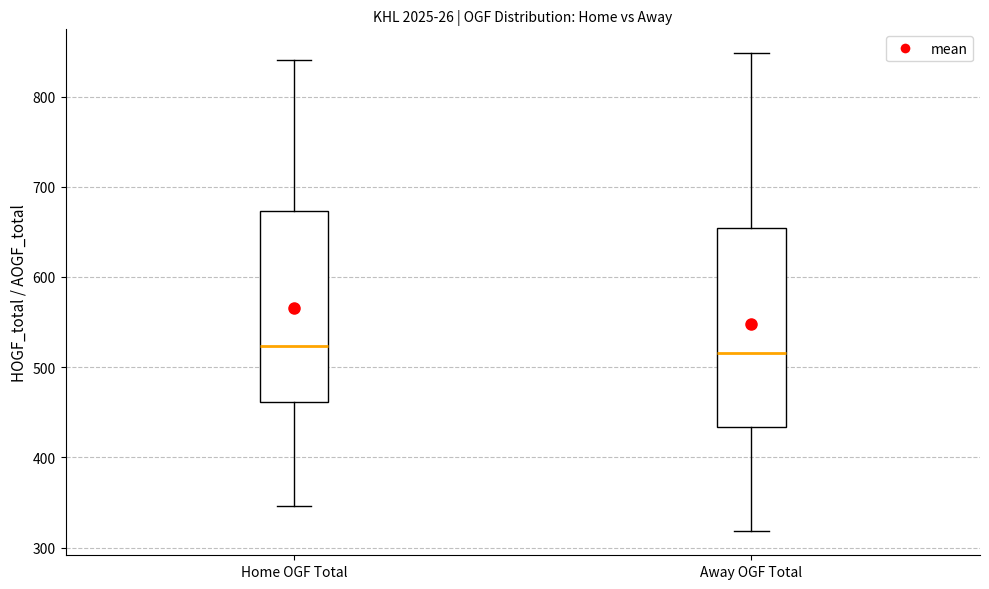

Reading left to right, transcribe this box plot: for each box, give where its median line is, the range the box spans, and where its two whiskers end, as read against the y-axis. The values are not printed on the chart, so give them approximately, as read against the axis.

Home OGF Total: median 520, box 460 to 670, whiskers 350 to 840
Away OGF Total: median 520, box 430 to 650, whiskers 320 to 850